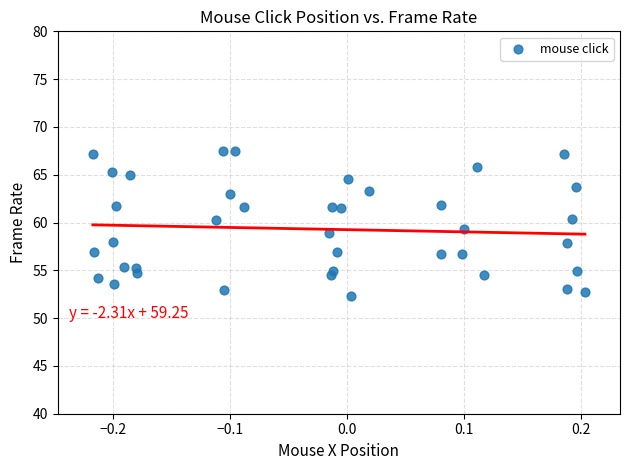

What is the range of Y values (max minus min)?

15.2